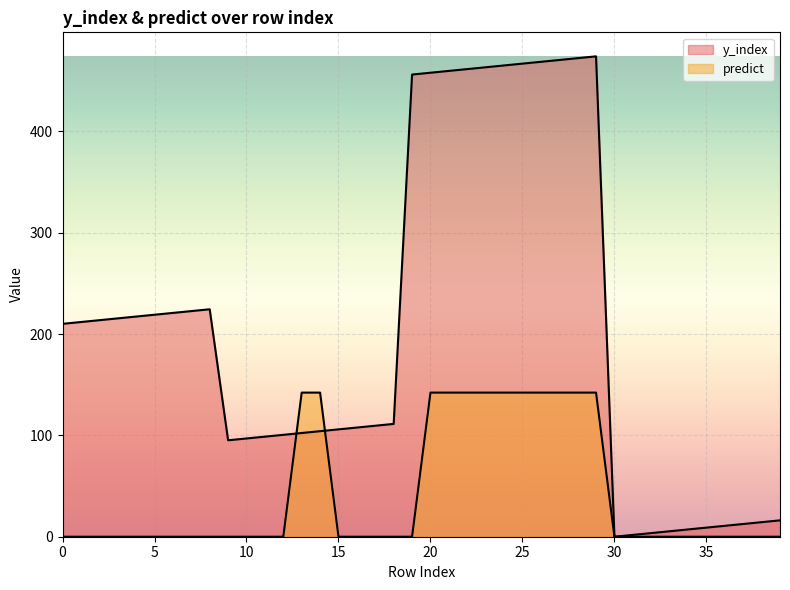

True or false: y_index has more than 1 points higher than both neighbors.

True